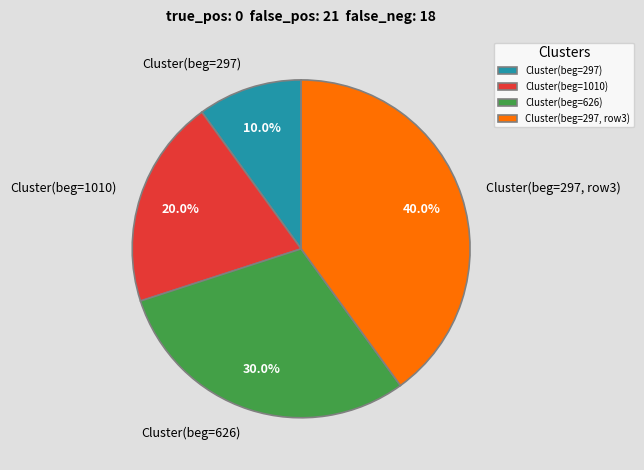

Rank the categories by value from lowest to highest.

Cluster(beg=297), Cluster(beg=1010), Cluster(beg=626), Cluster(beg=297, row3)